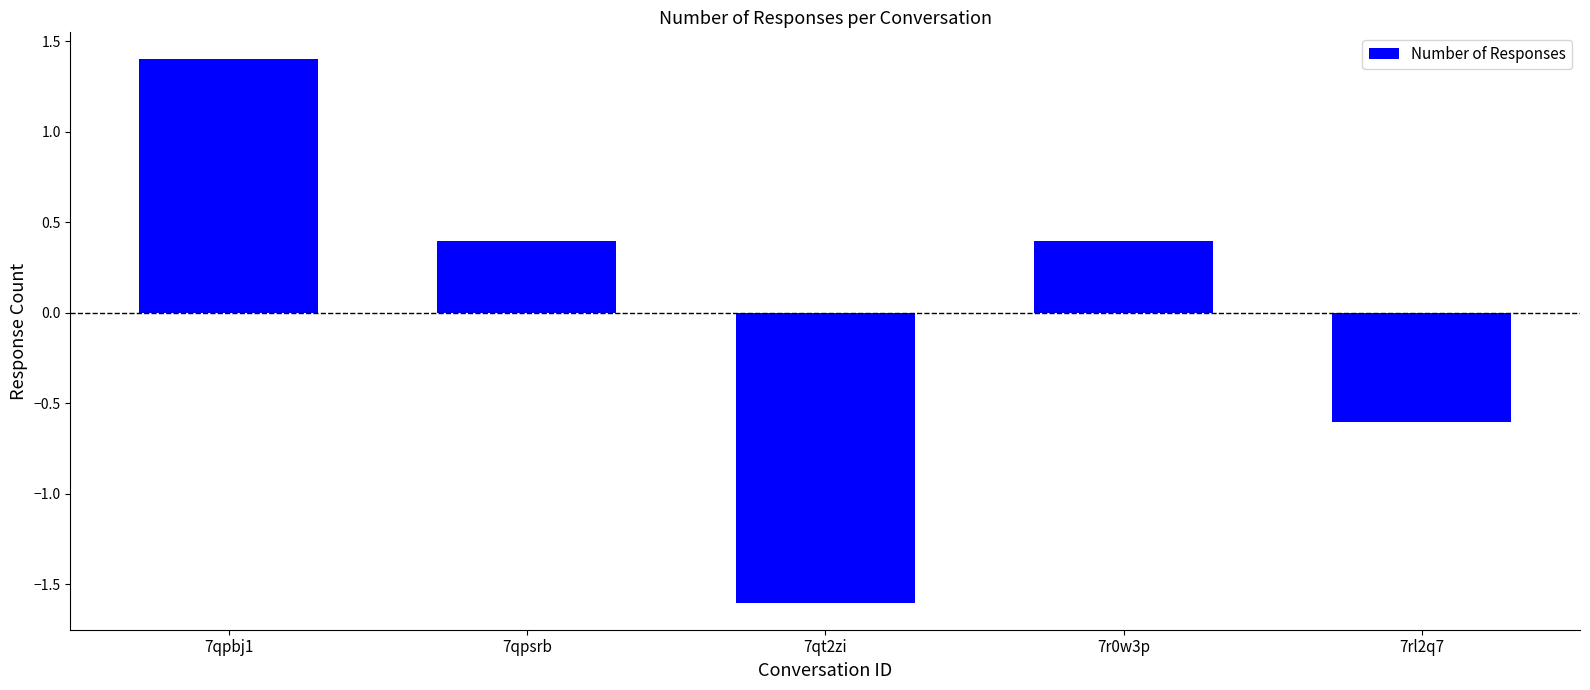

Where does the data first go above 0?

7qpbj1